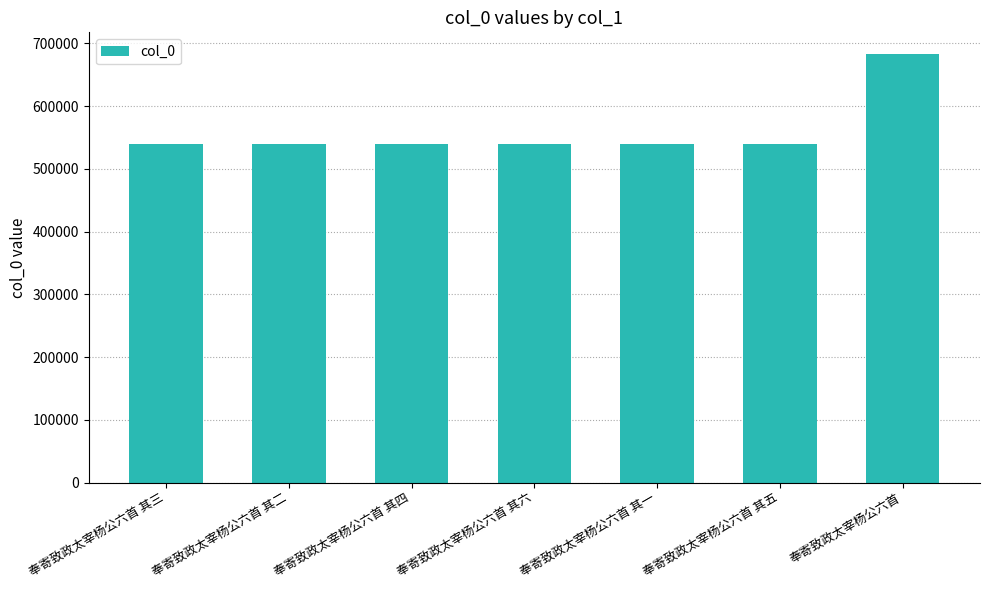

What is the minimum value shown in the chart?

538967